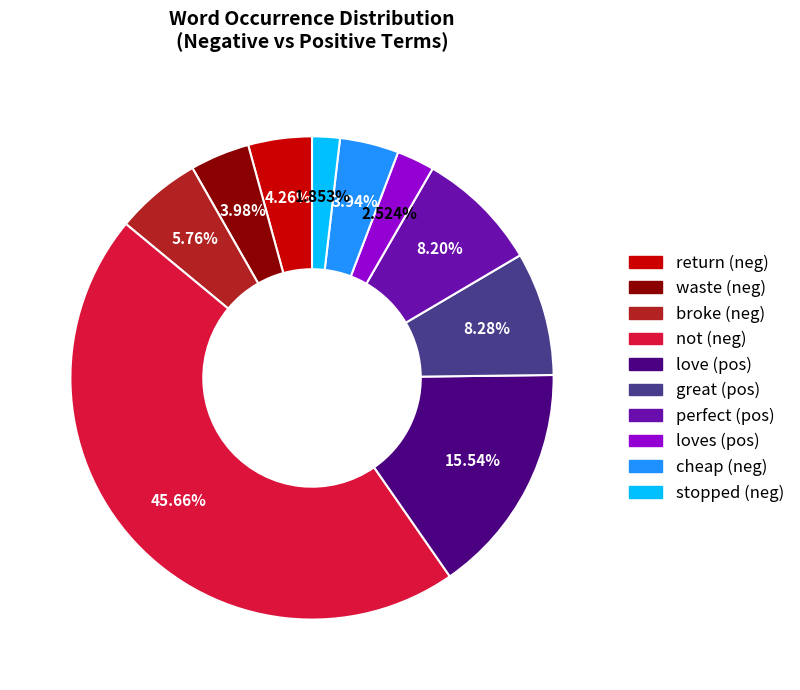

Is there a majority slice in this chart?

No